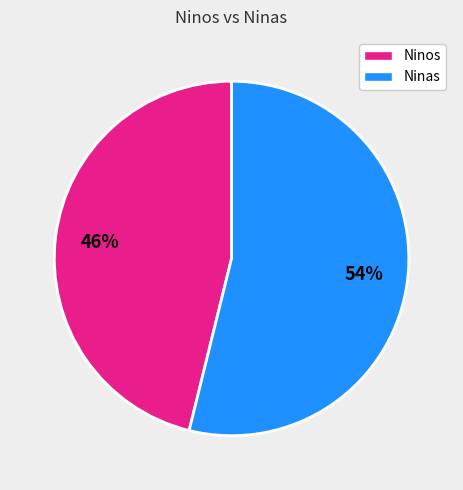

Is there a majority slice in this chart?

Yes